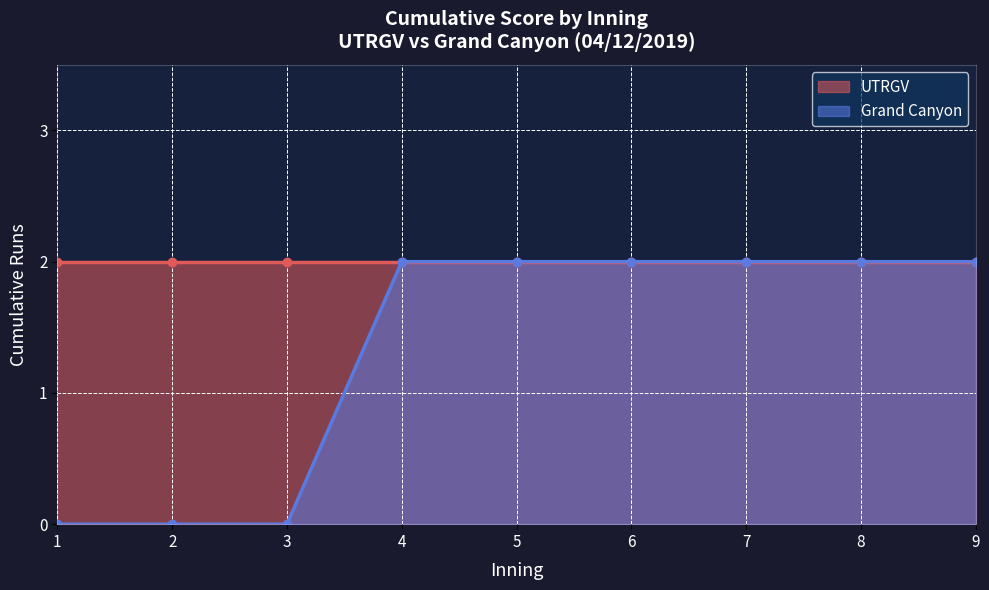

What is the average value of the Grand Canyon cumulative score series?

1